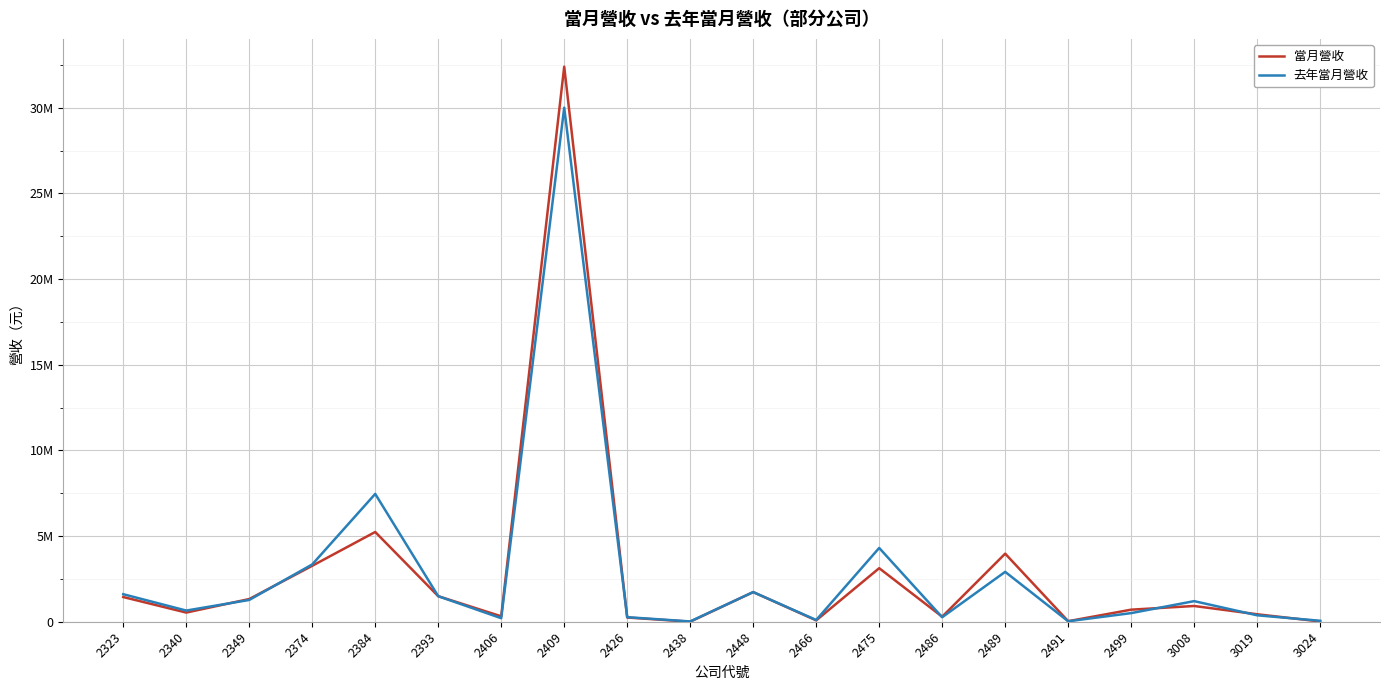

Is this an area chart (filled region under the line)?

No